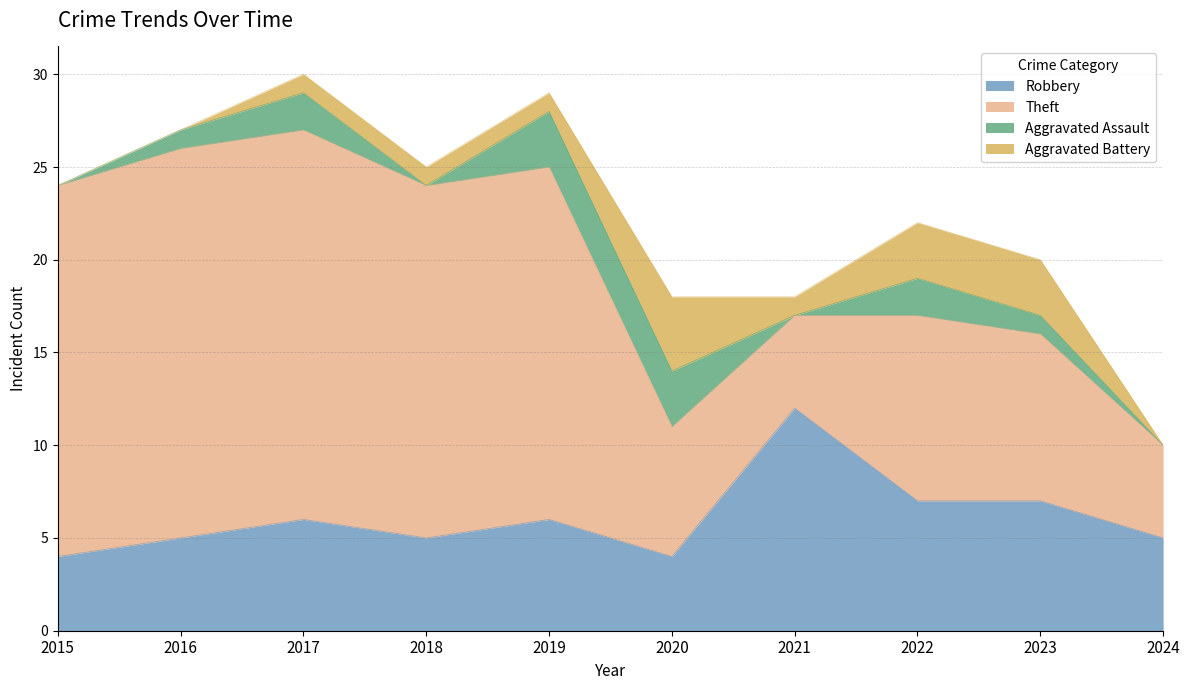

True or false: Aggravated Assault and Theft intersect in this chart.

False